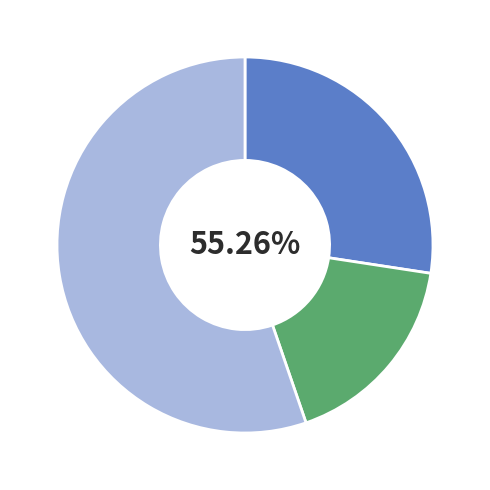

To the nearest percent, what is the difference between the largest and smallest slice percentages?

38%